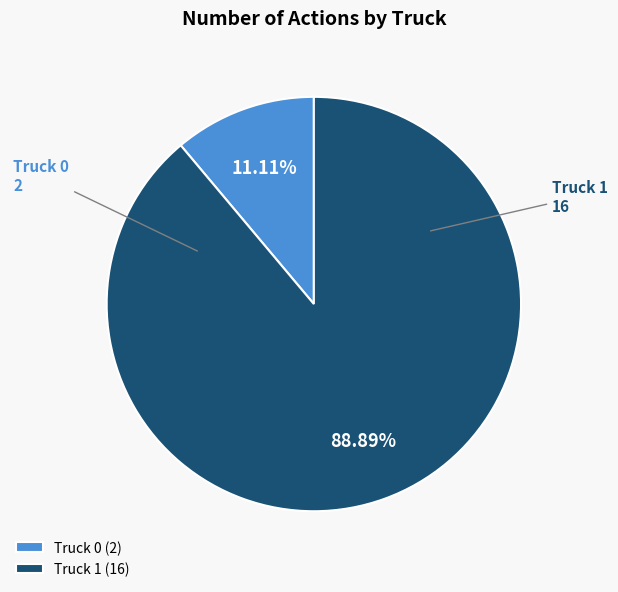

What percentage do Truck 1 and Truck 0 together represent?

100.0%